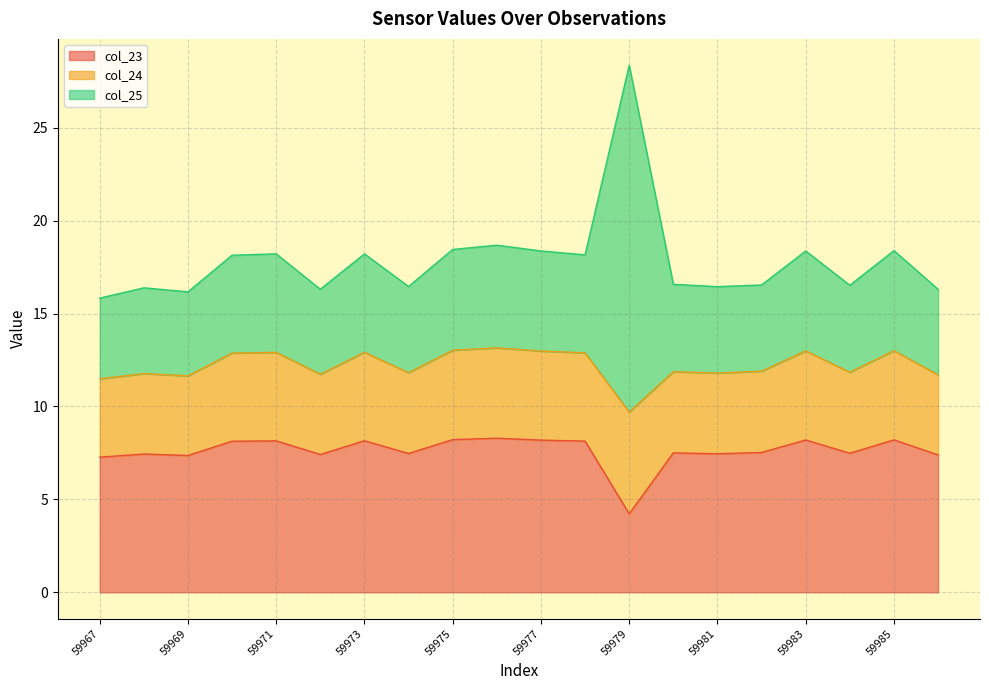

In col_23, how many points are lower than both neighbors (excluding endpoints)?

6